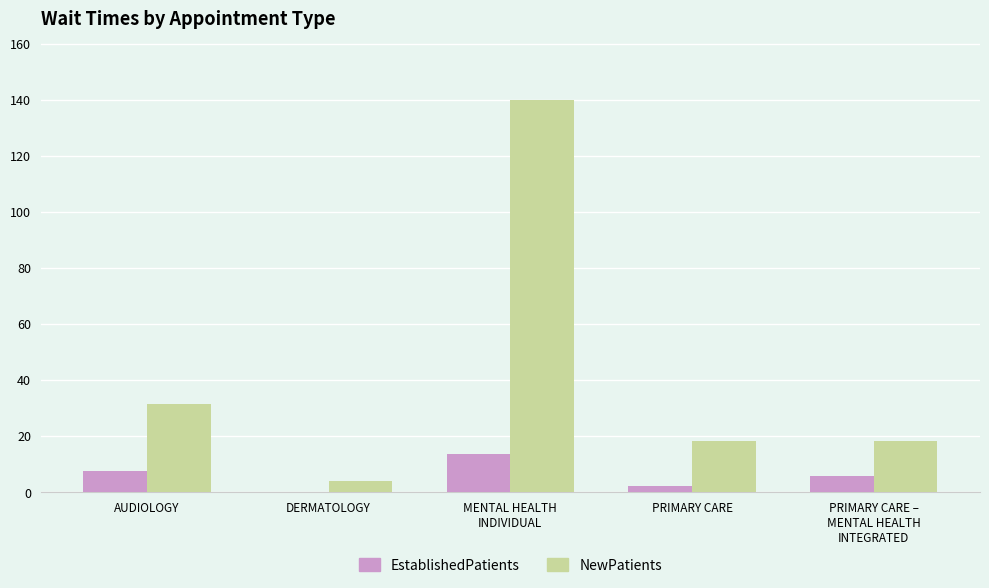

How many groups of bars are there?

5